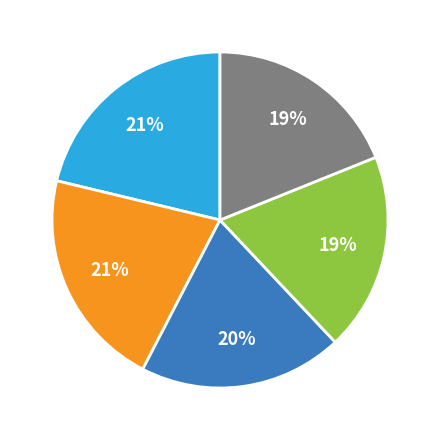

Is there any slice that represents more than half of the pie?

No